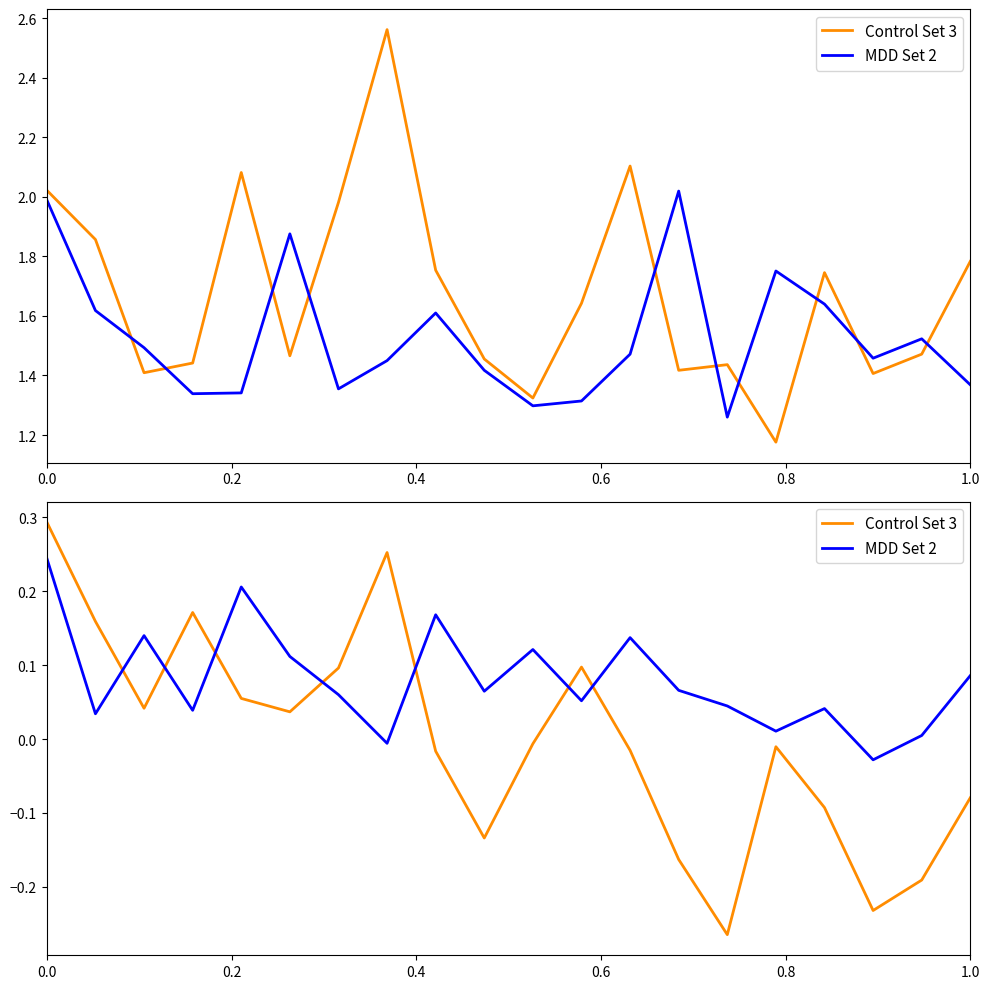

What is the label of the 3rd point from the left?

0.4